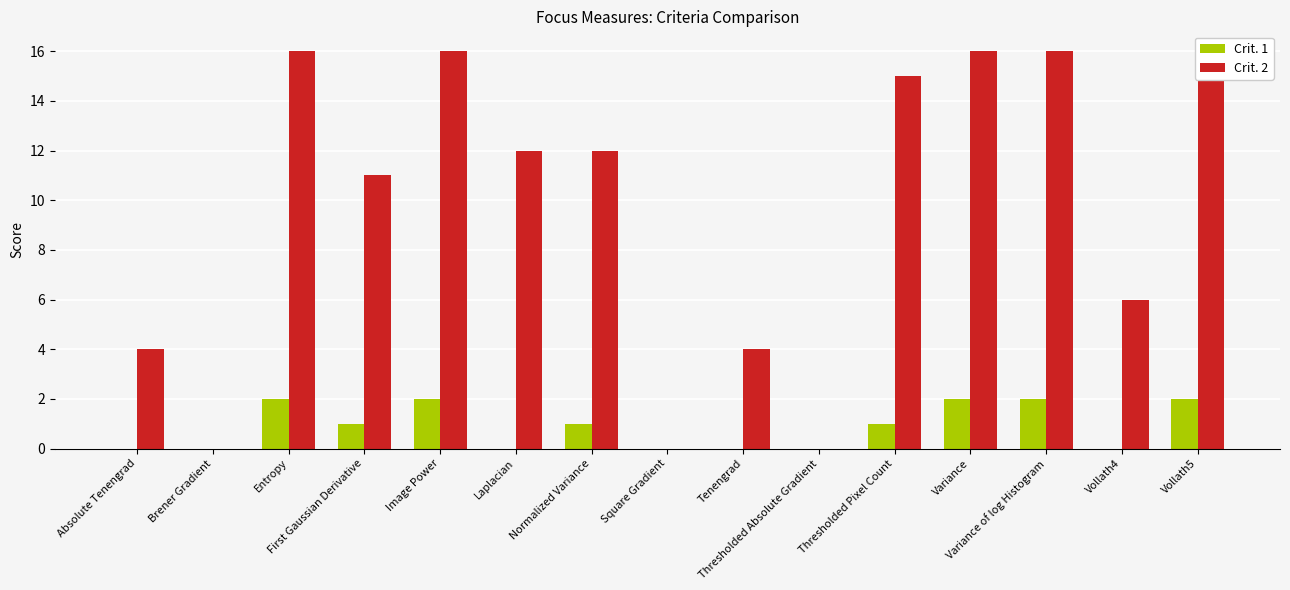

How many values in the Crit. 1 series are below 1?

7